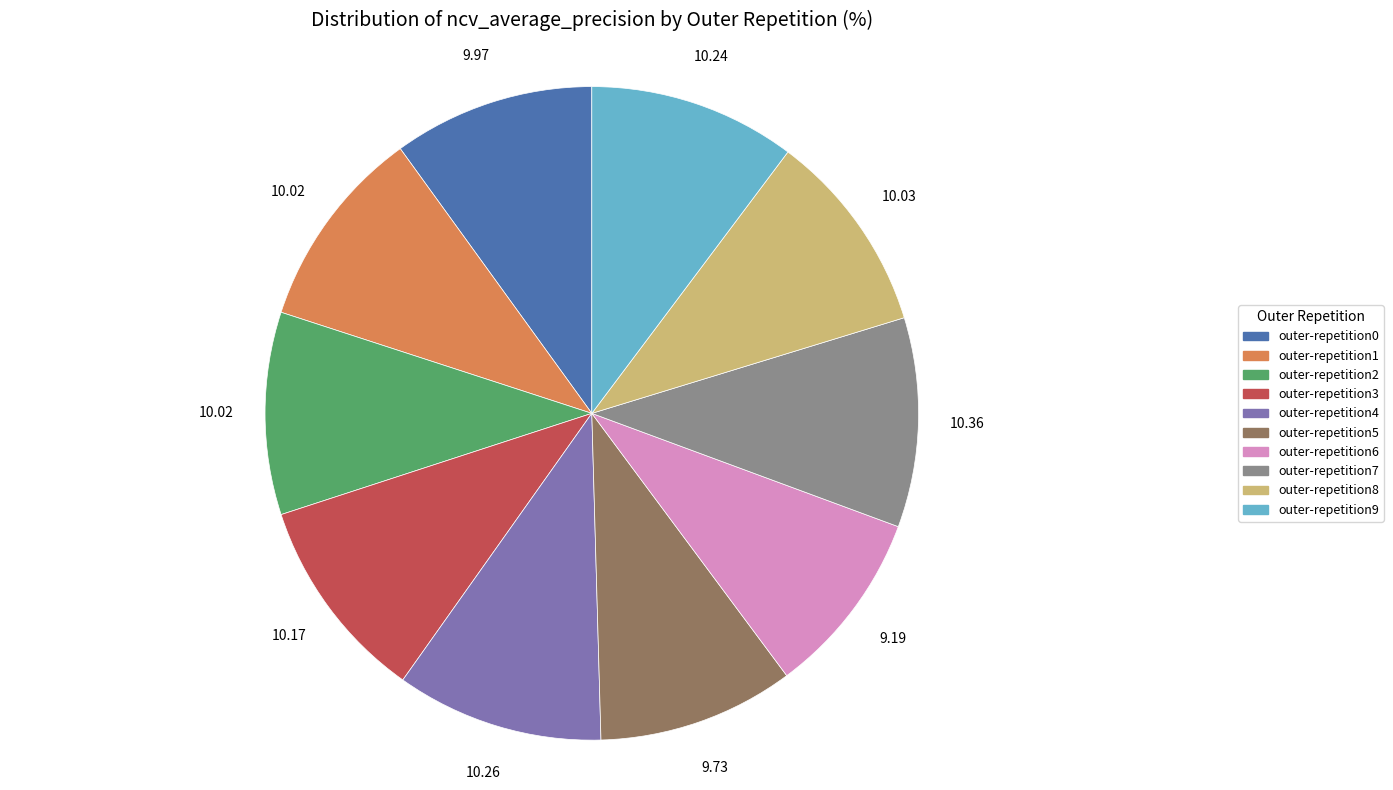

Does any single category account for the majority?

No